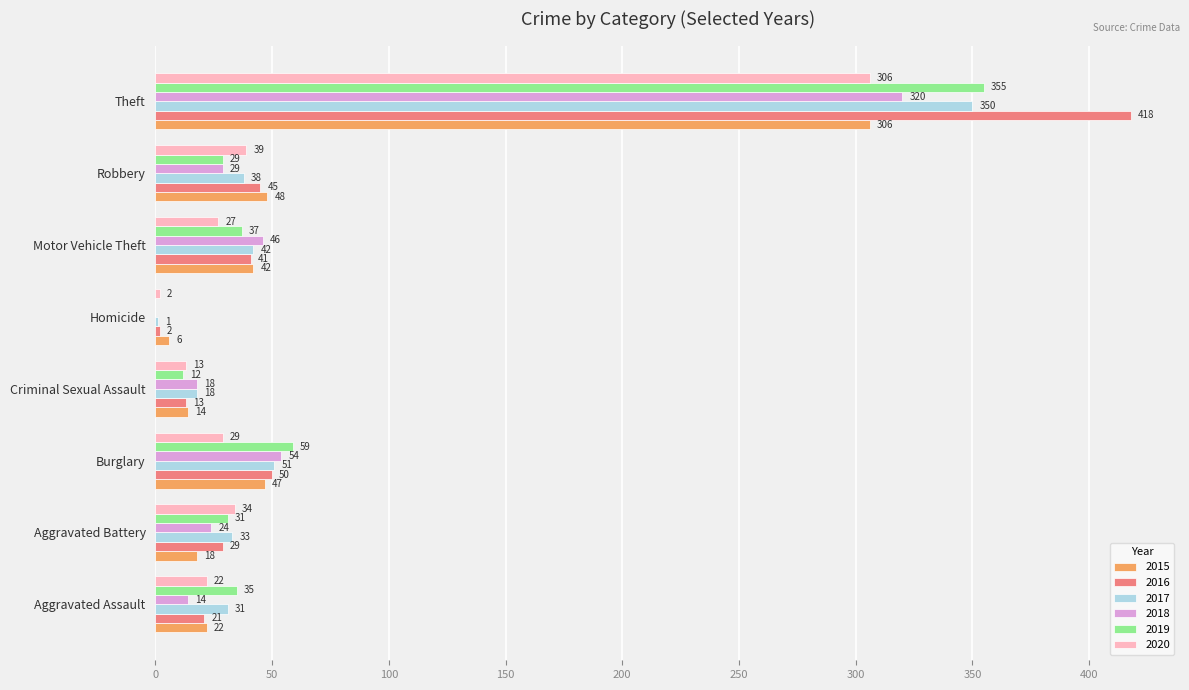

Which series has the widest spread of values?

2016